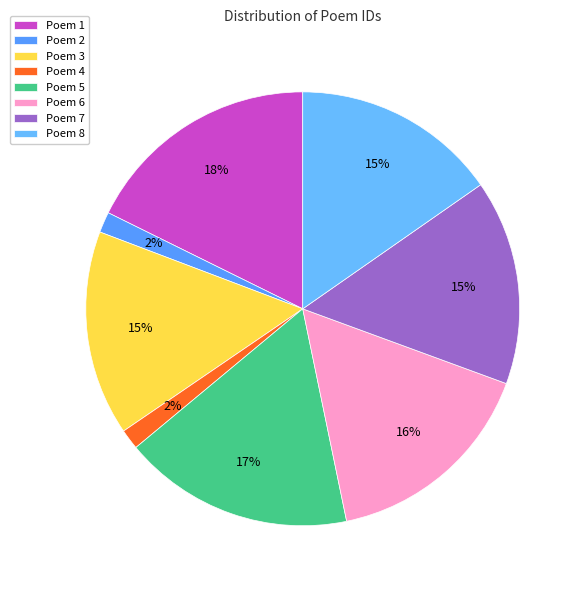

How many segments does this pie chart have?

8